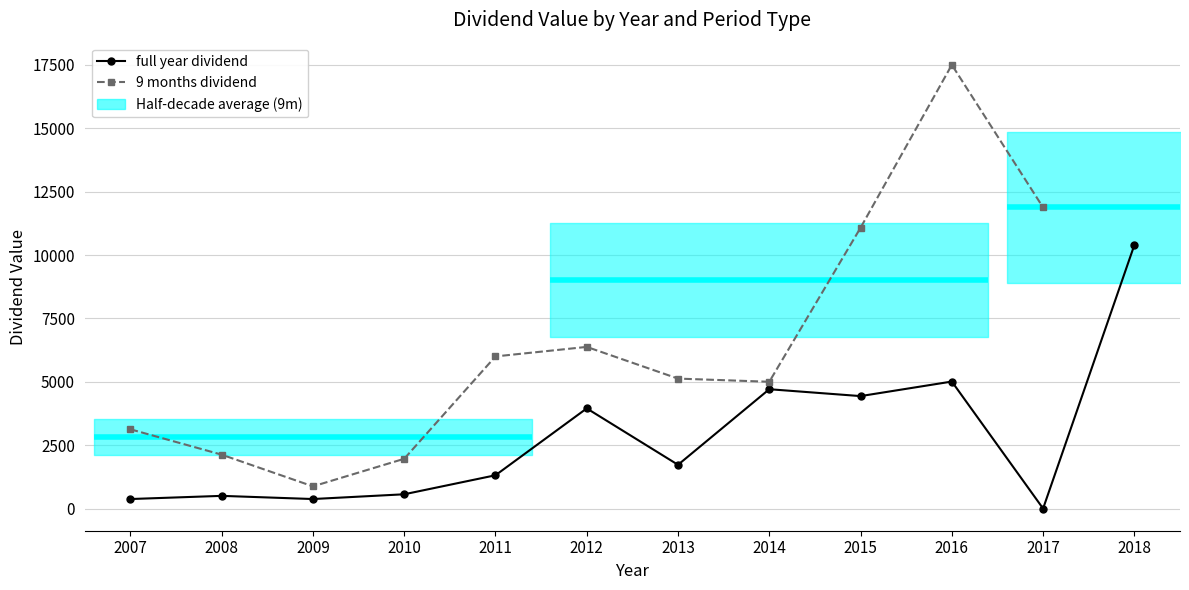

What is the sum of the values at 2011 and 2014?

11000.0